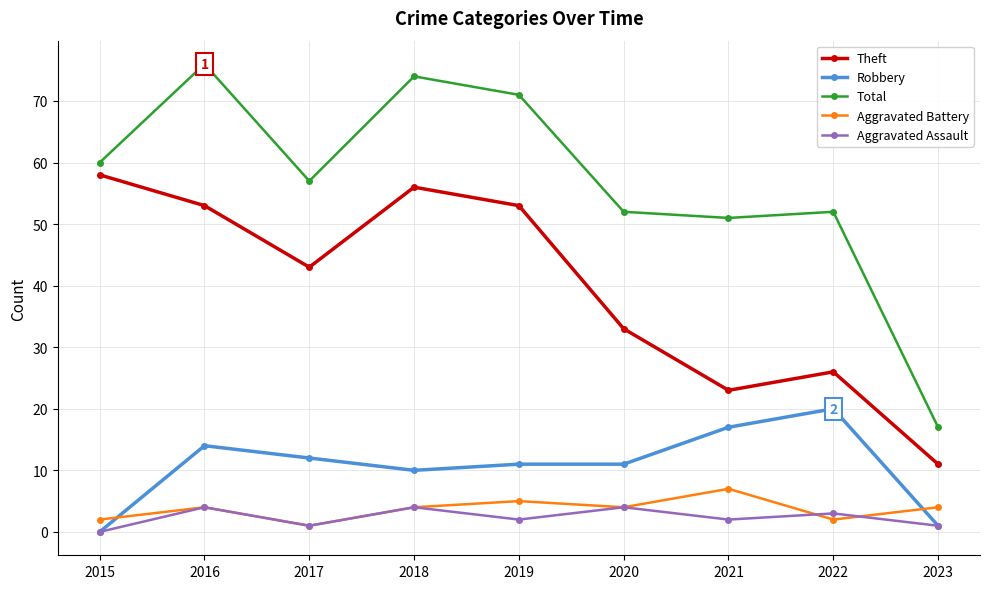

True or false: Total and Theft cross at least once.

False